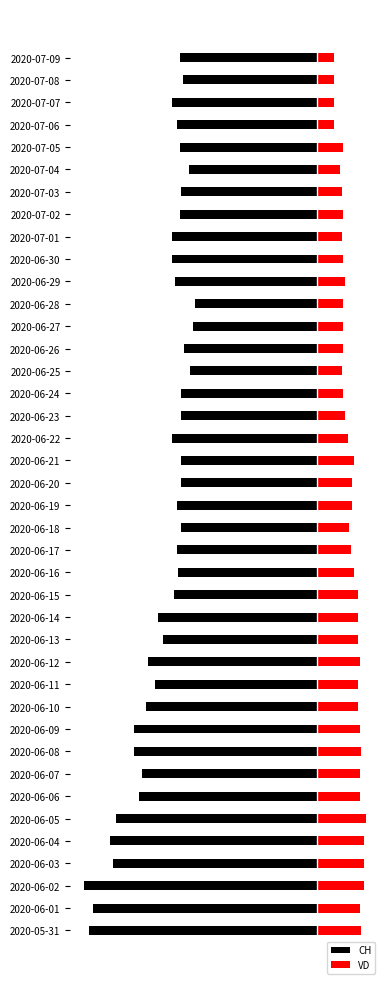

What is the value of the VD bar at the 20th from the left?

23